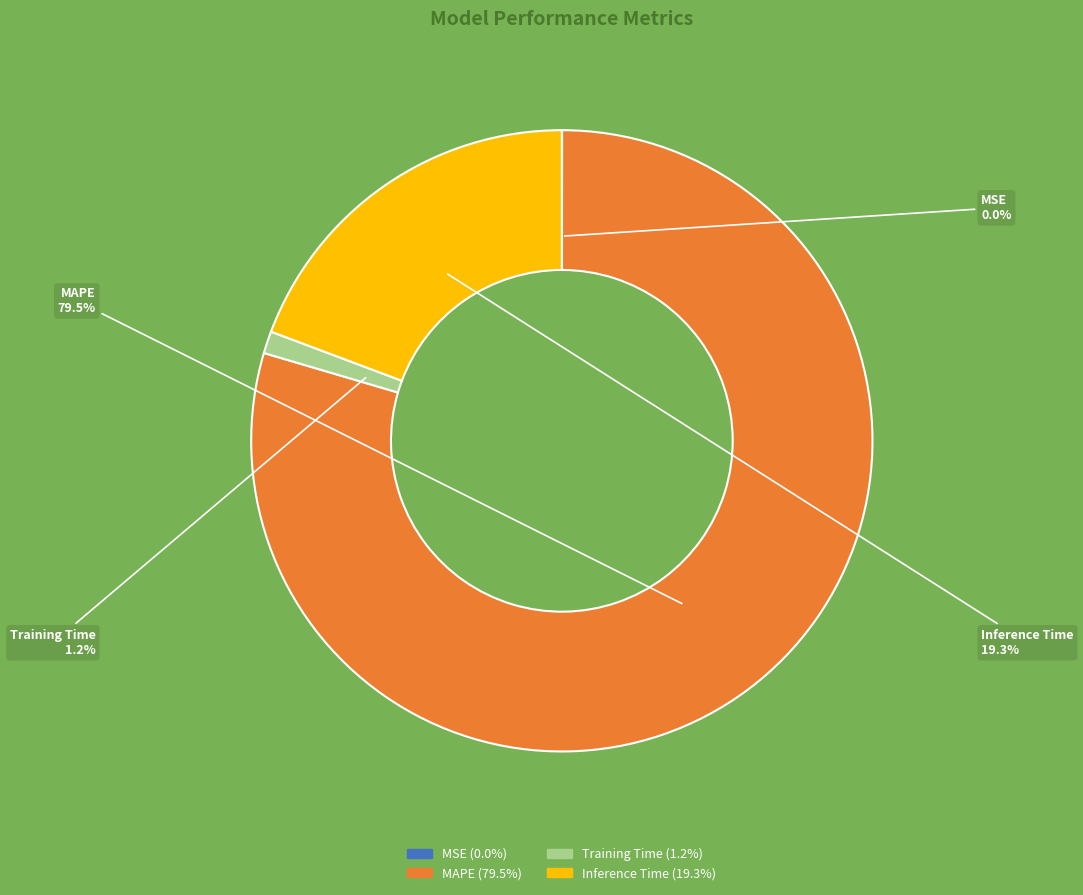

Which has a higher value, Training Time or Inference Time?

Inference Time